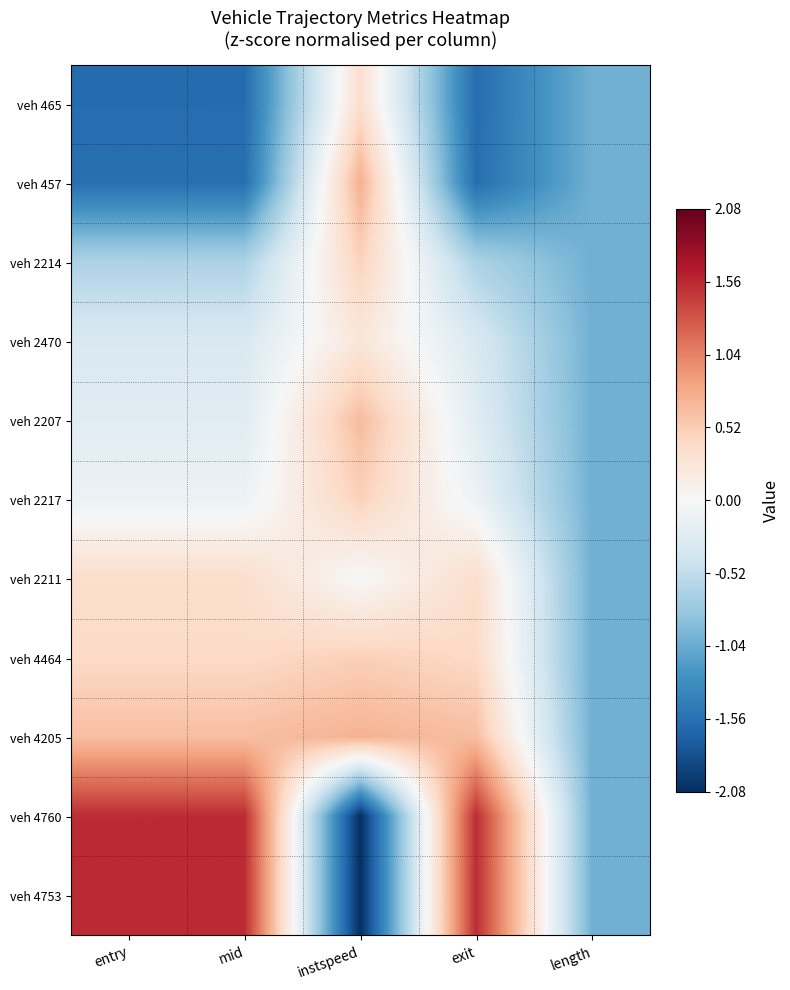

At instspeed, list the series in order from largest to smallest.

veh 457, veh 4205, veh 2207, veh 4464, veh 2217, veh 2214, veh 465, veh 2470, veh 2211, veh 4760, veh 4753